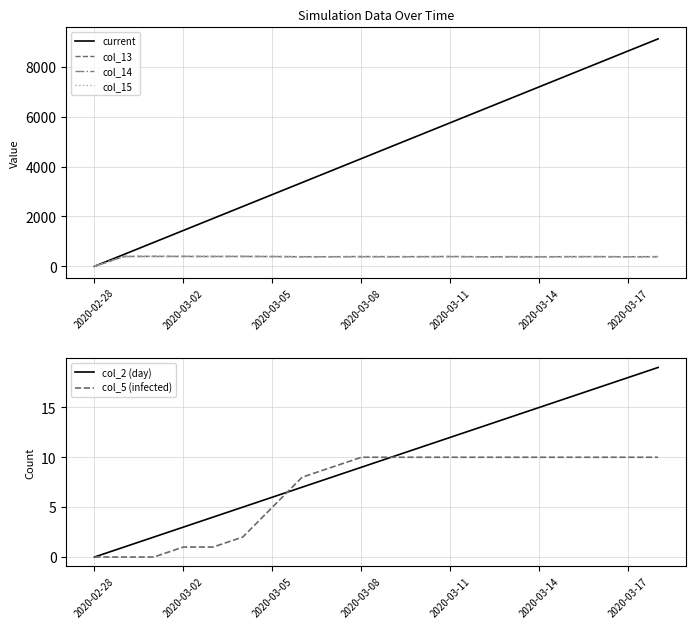

What is the sum of all col_2 (day) values?

190